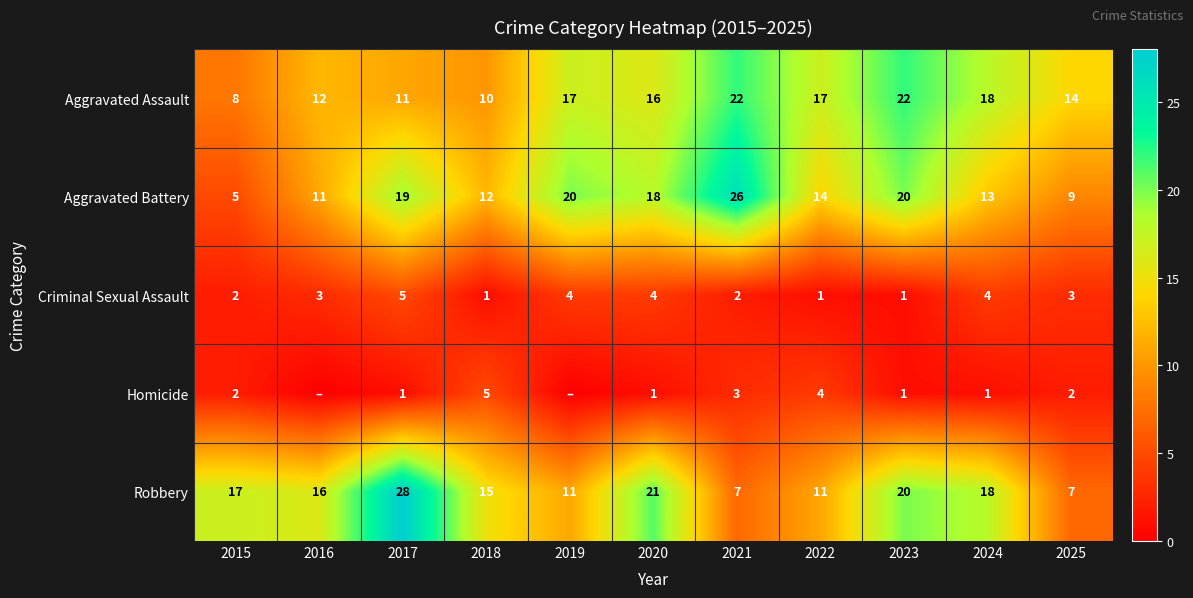

What is the total value across all series at 2018?

43